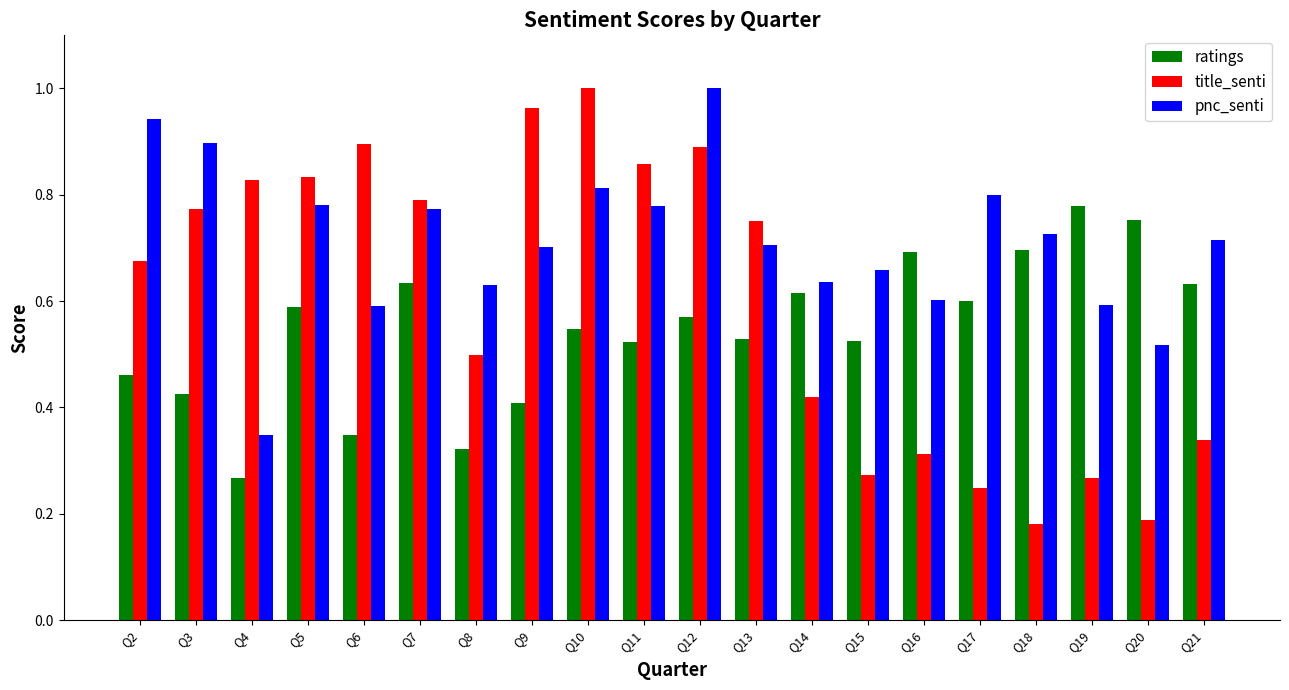

What are all the series names shown in the legend?

ratings, title_senti, pnc_senti